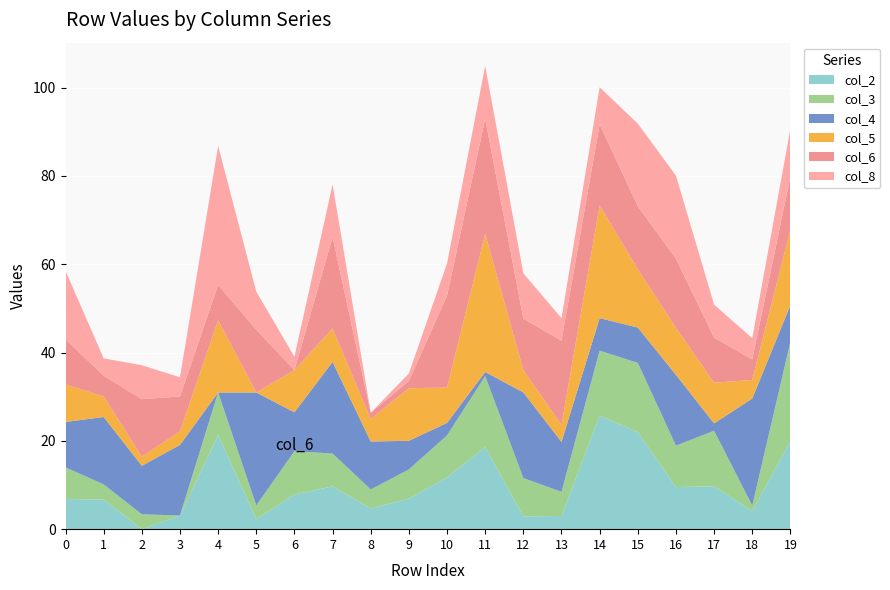

Reading left to right, what are all the values shown in this chart?

col_2: 6.8	6.7	0.0	3.1	21.3	2.3	7.9	9.7	4.7	6.9	11.7	18.6	2.9	3.0	25.7	21.9	9.5	9.7	4.1	19.9
col_3: 7.2	3.4	3.4	0.0	9.6	3.1	9.8	7.4	4.3	6.6	9.5	16.1	8.7	5.5	14.7	15.7	9.4	12.6	1.2	22.5
col_4: 10.3	15.3	11.0	16.0	0.0	25.6	8.8	20.8	10.9	6.5	2.8	0.9	19.4	11.3	7.4	8.0	16.0	1.7	24.3	8.3
col_5: 8.5	4.6	2.0	3.1	16.4	0.0	9.6	7.5	5.1	11.9	8.0	31.3	5.0	3.8	25.5	13.2	10.6	9.2	4.2	17.1
col_6: 10.2	4.7	13.1	7.9	8.0	14.2	0.0	20.7	1.4	1.6	20.8	26.1	11.7	19.1	18.4	14.3	15.7	10.2	4.7	11.9
col_8: 15.5	3.9	7.7	4.3	31.5	8.6	3.0	11.9	0.0	1.7	7.3	12.0	10.2	5.1	8.4	18.7	18.8	7.5	4.8	10.8